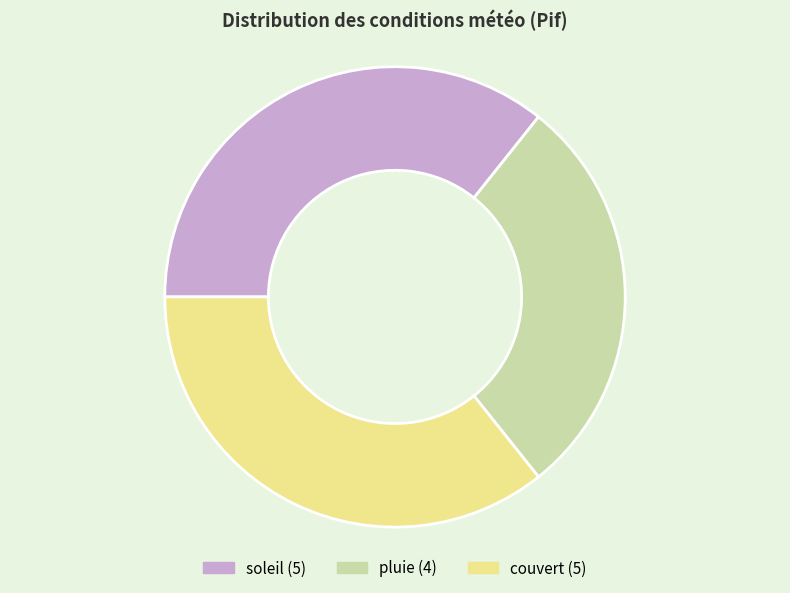

Which has a higher value, couvert or pluie?

couvert